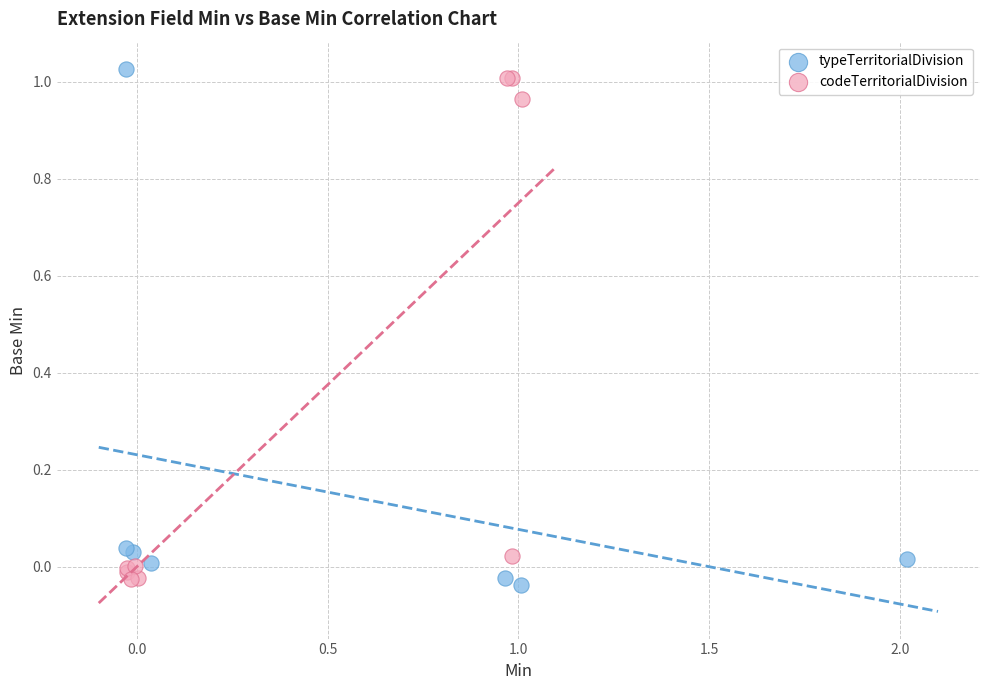

What are all the series names shown in the legend?

typeTerritorialDivision, codeTerritorialDivision